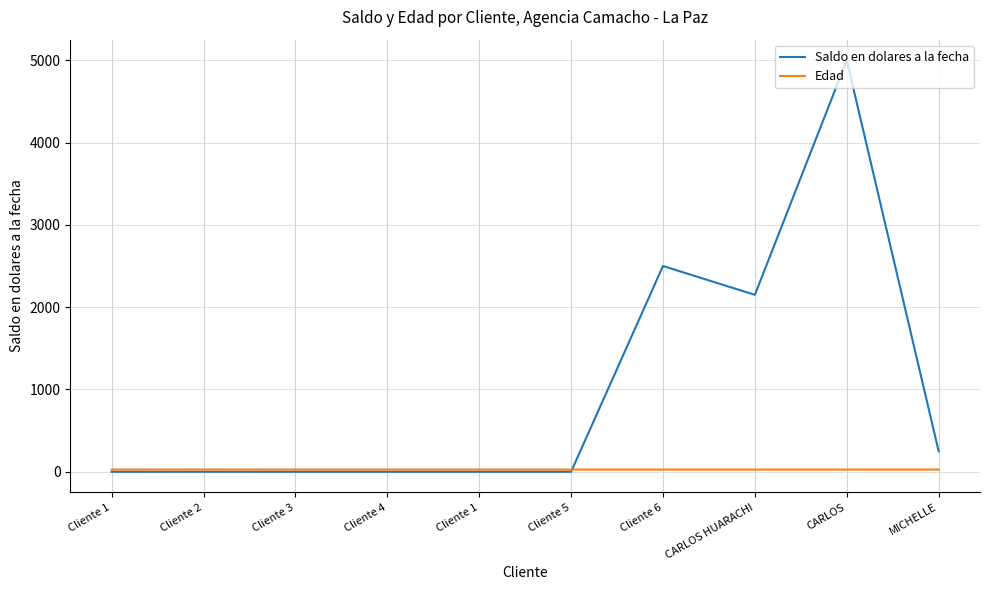

Reading left to right, what are all the values shown in this chart?

Saldo en dolares a la fecha: 0	0	0	0	0	0	2500	2150	5000	250
Edad: 27	28	27	27	27	27	27	27	27	27